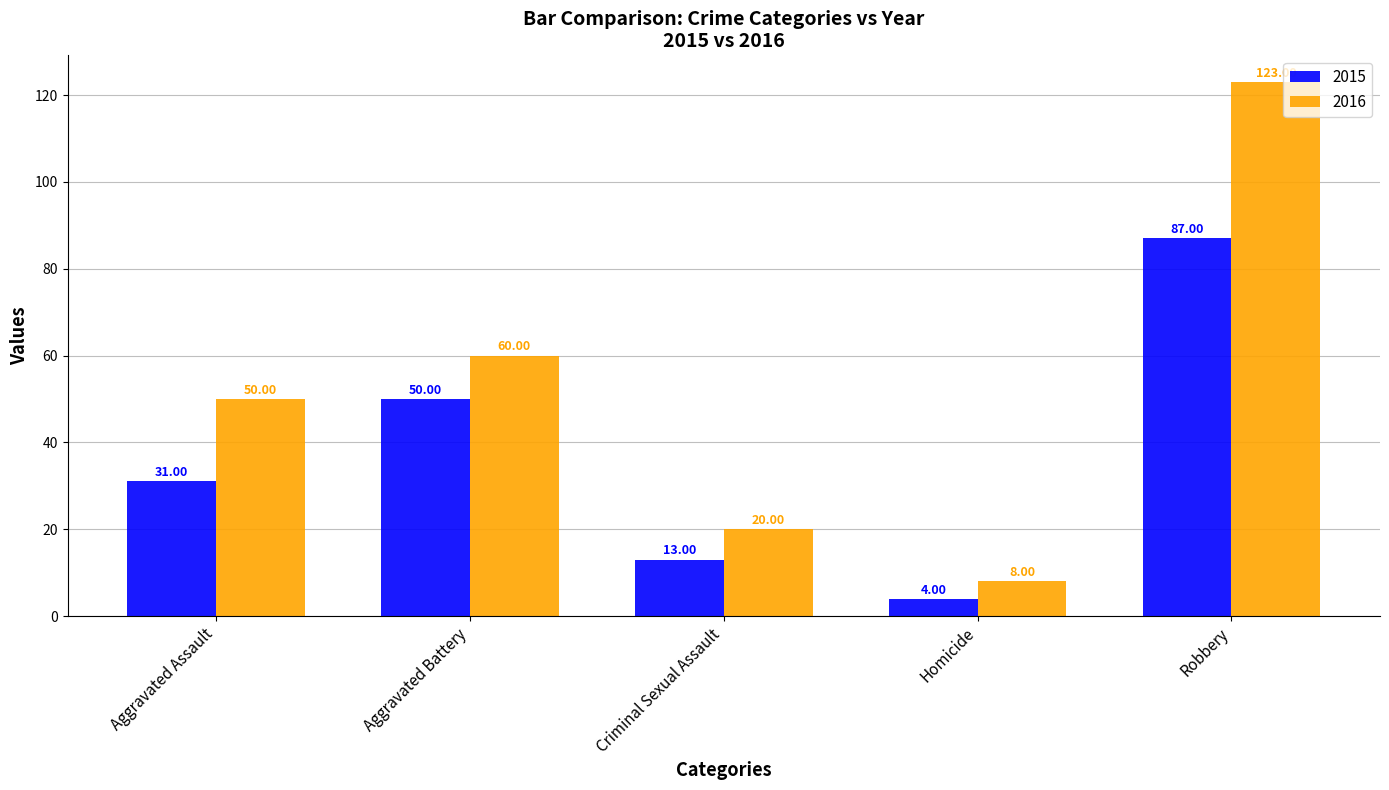

At how many categories does at least one series exceed 97?

1